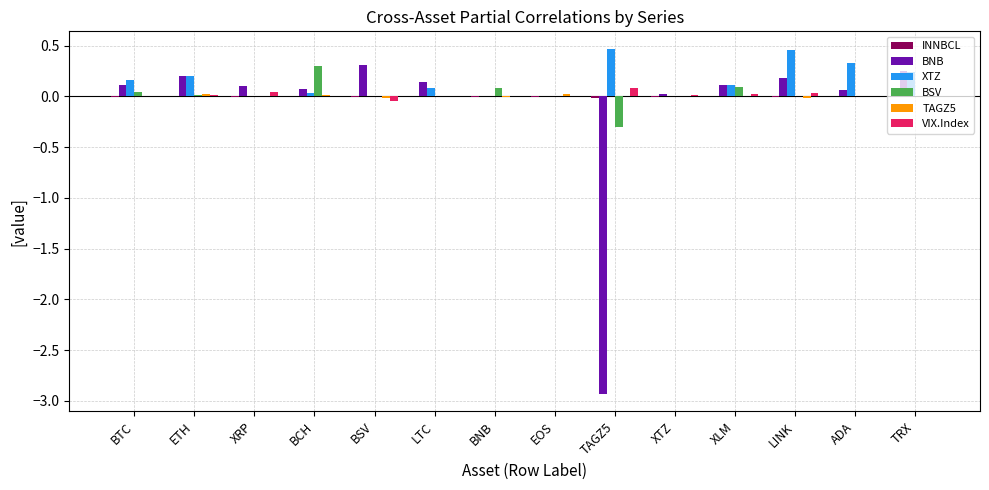

What is the sum of all XTZ values?

2.1